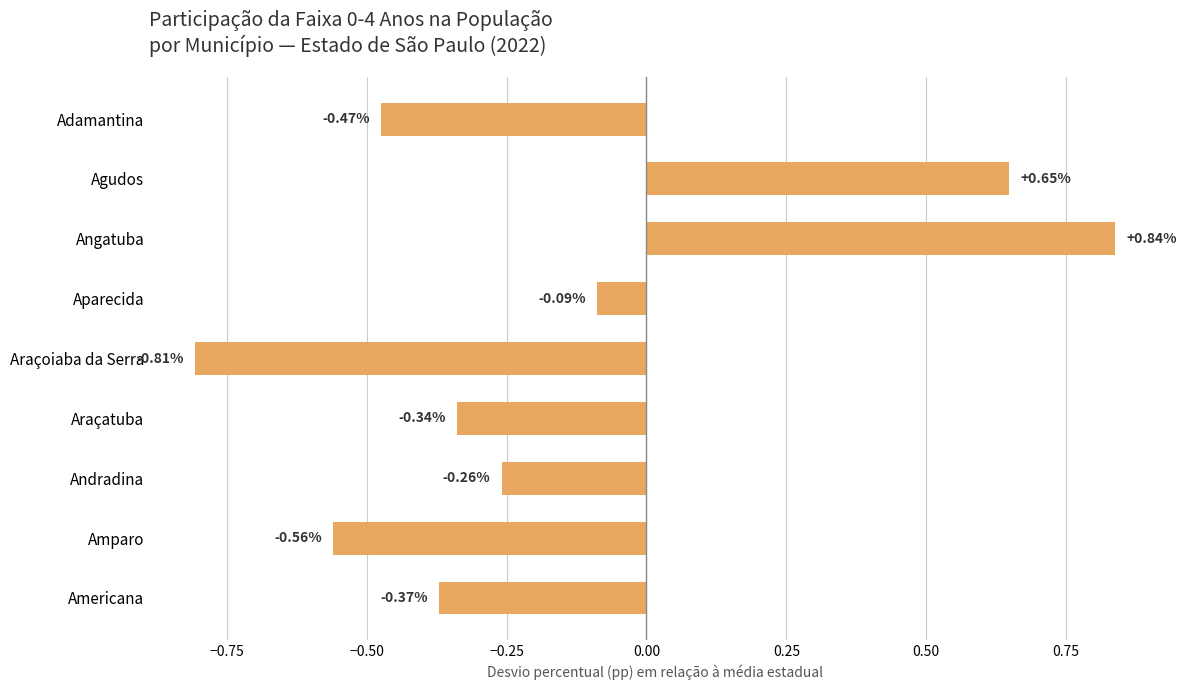

At which label is the value closest to 0?

Aparecida